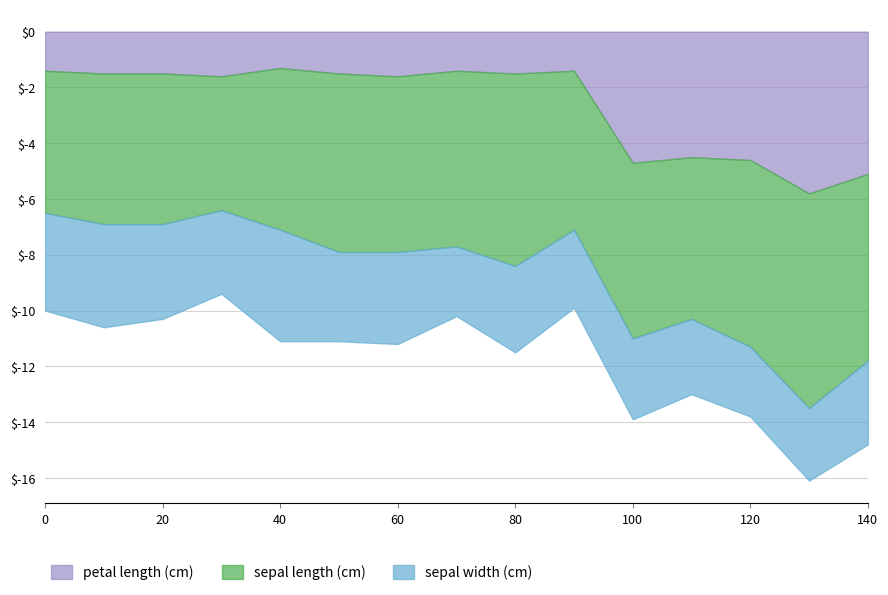

Which series has the widest spread of values?

petal length (cm)